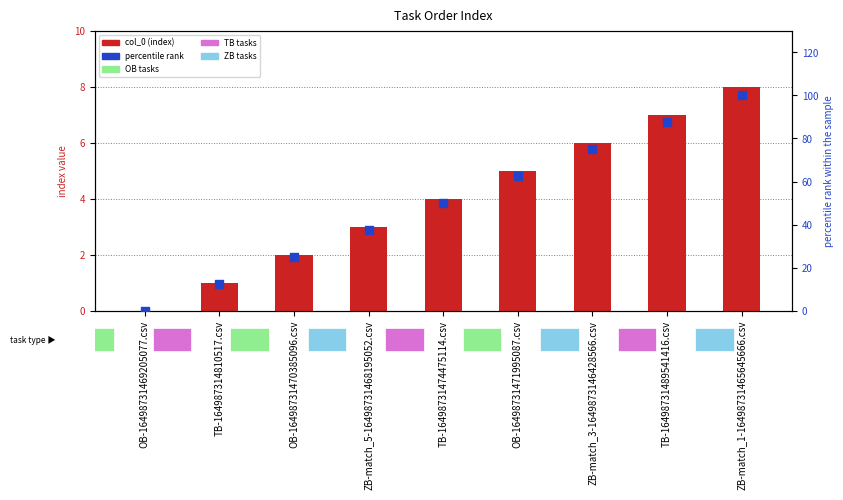

At which category is the sum across all series the highest?

ZB-match_1-16498731465645666.csv